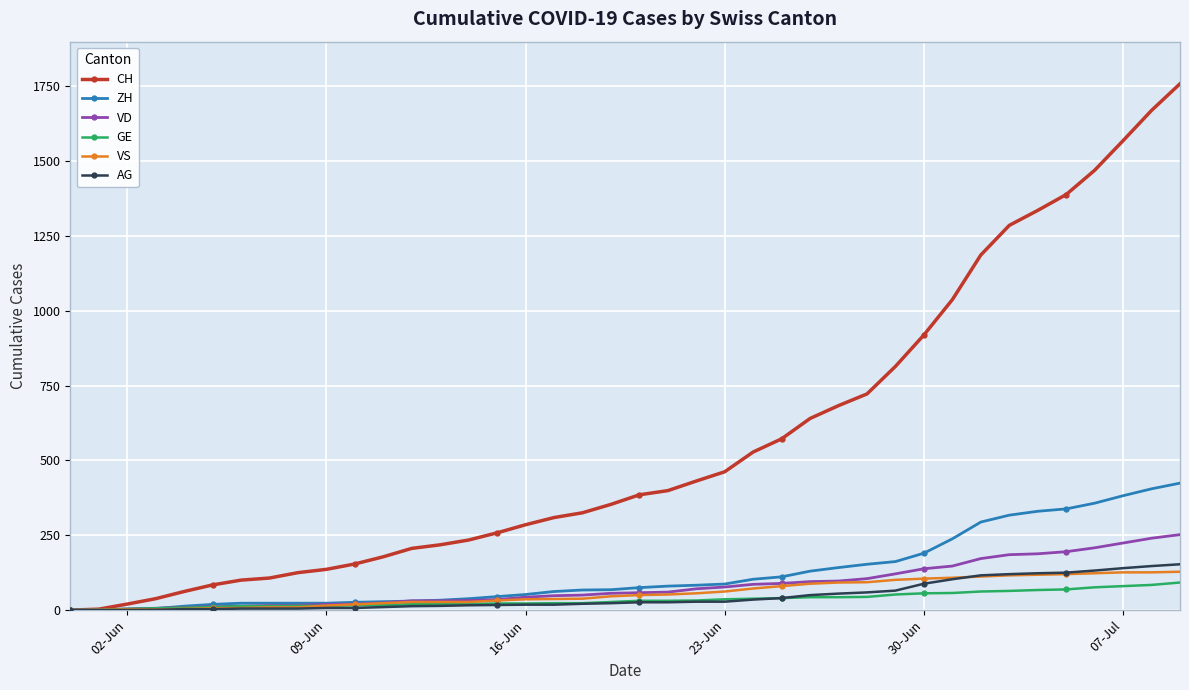

Which series has the largest range (max minus min)?

CH